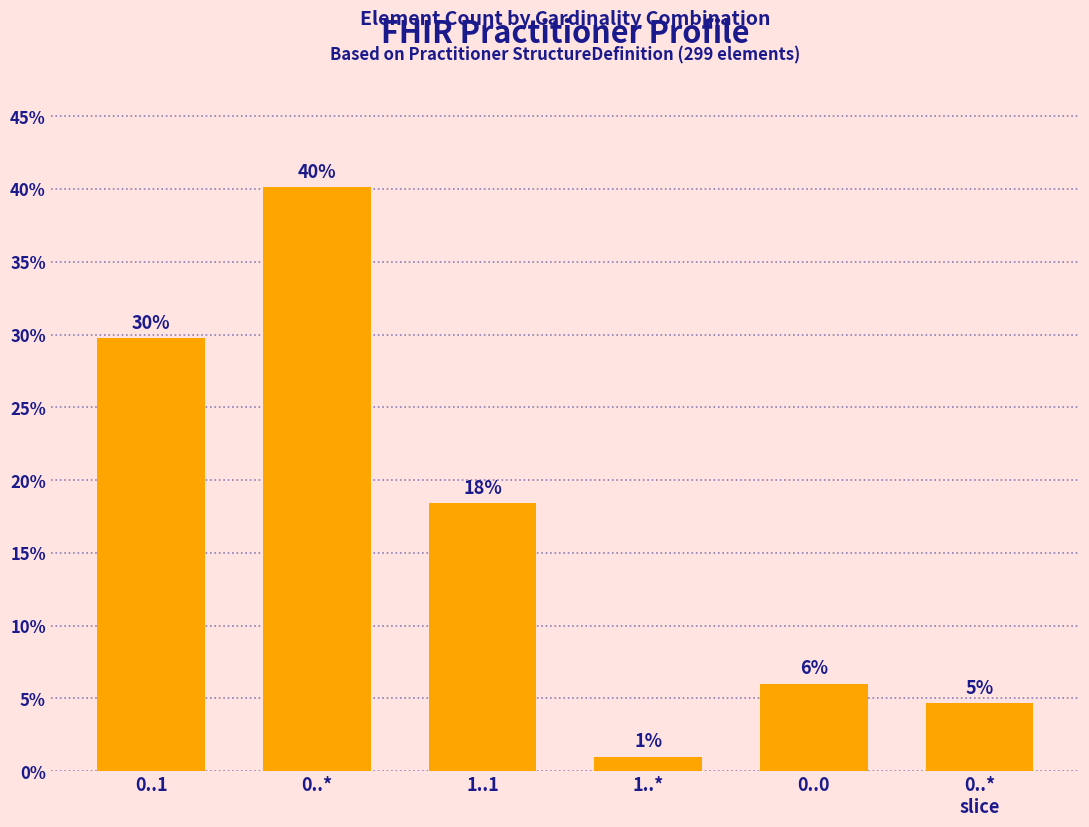

What is the greatest value displayed?

40.1